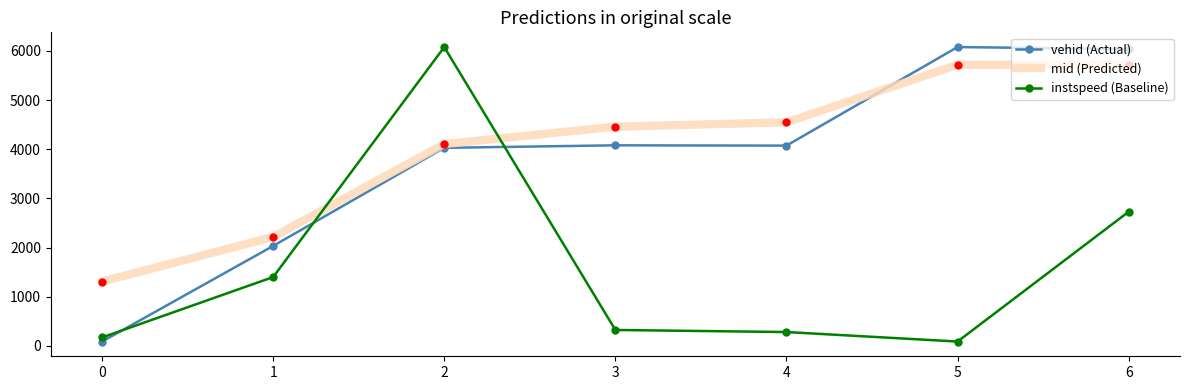

At how many categories does at least one series exceed 1522?

6